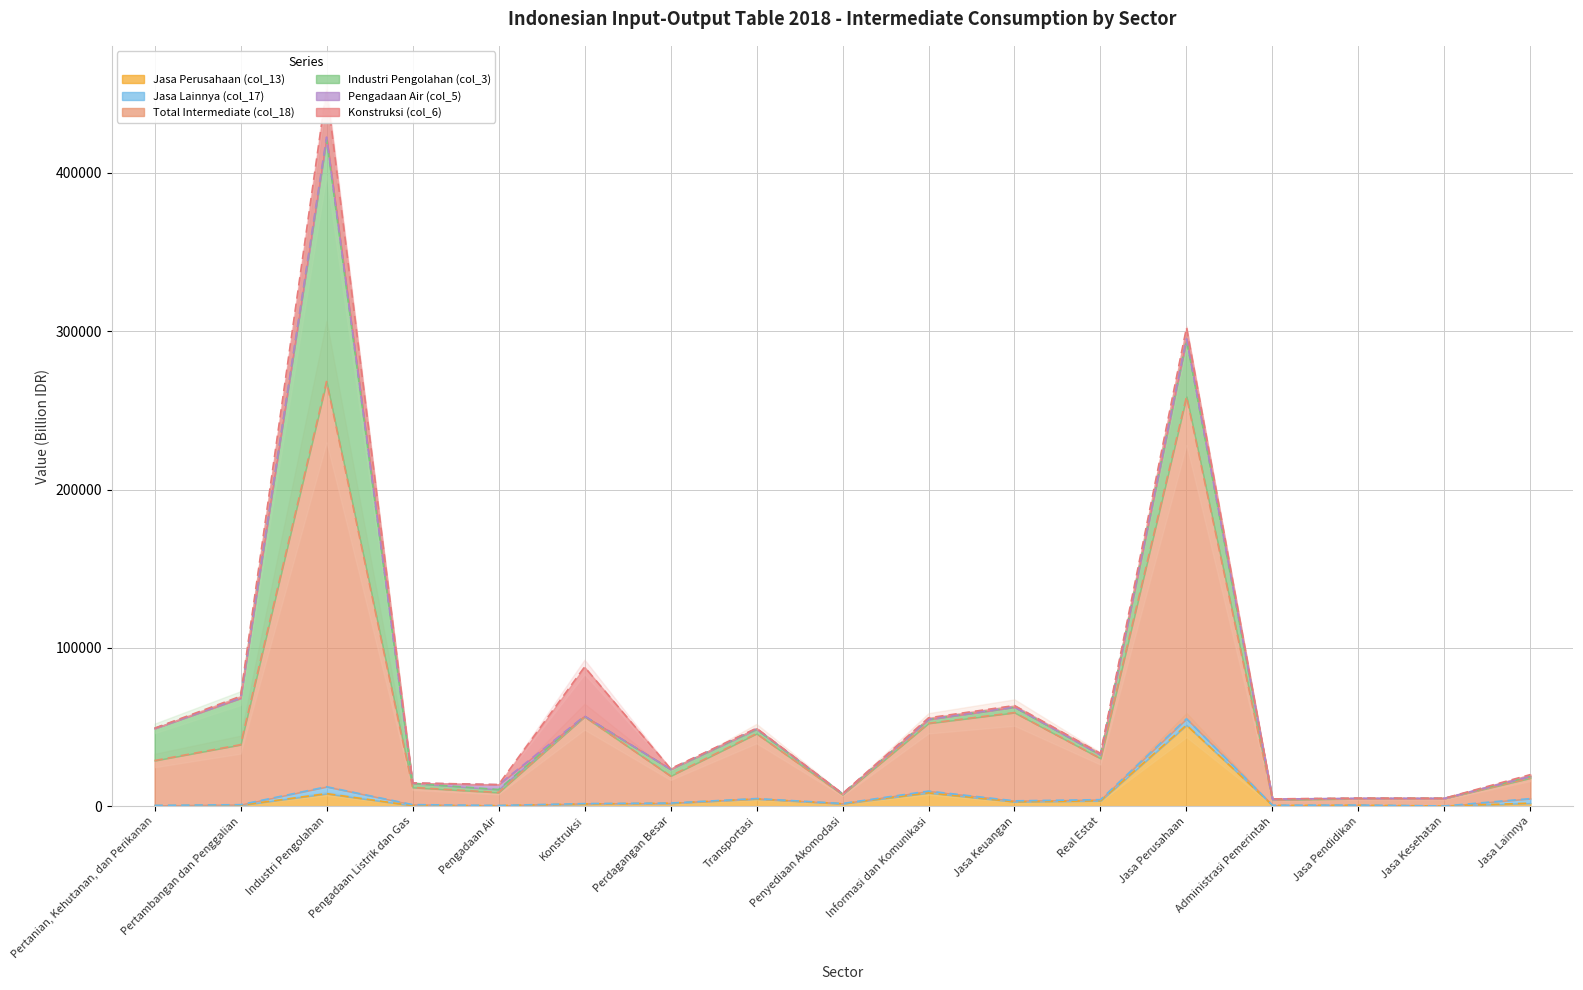

What is the difference between the Jasa Perusahaan (col_13) values at Pengadaan Air and Konstruksi?

1065